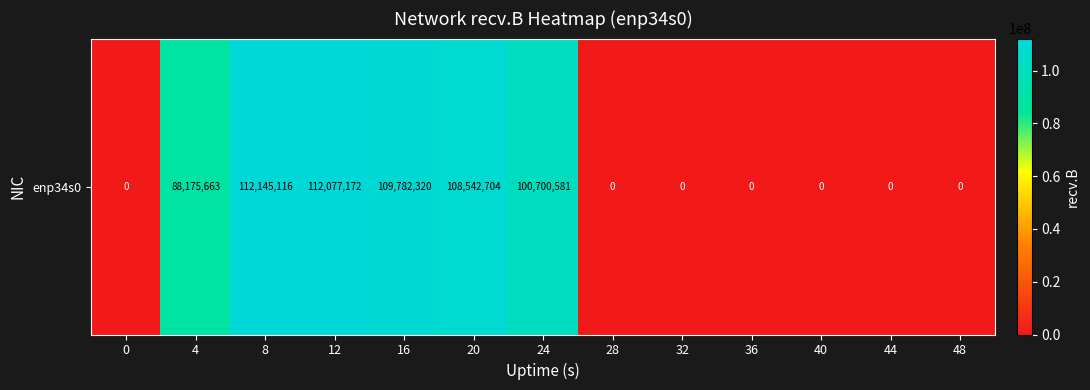

The value at 48 is 35796938. True or false?

False